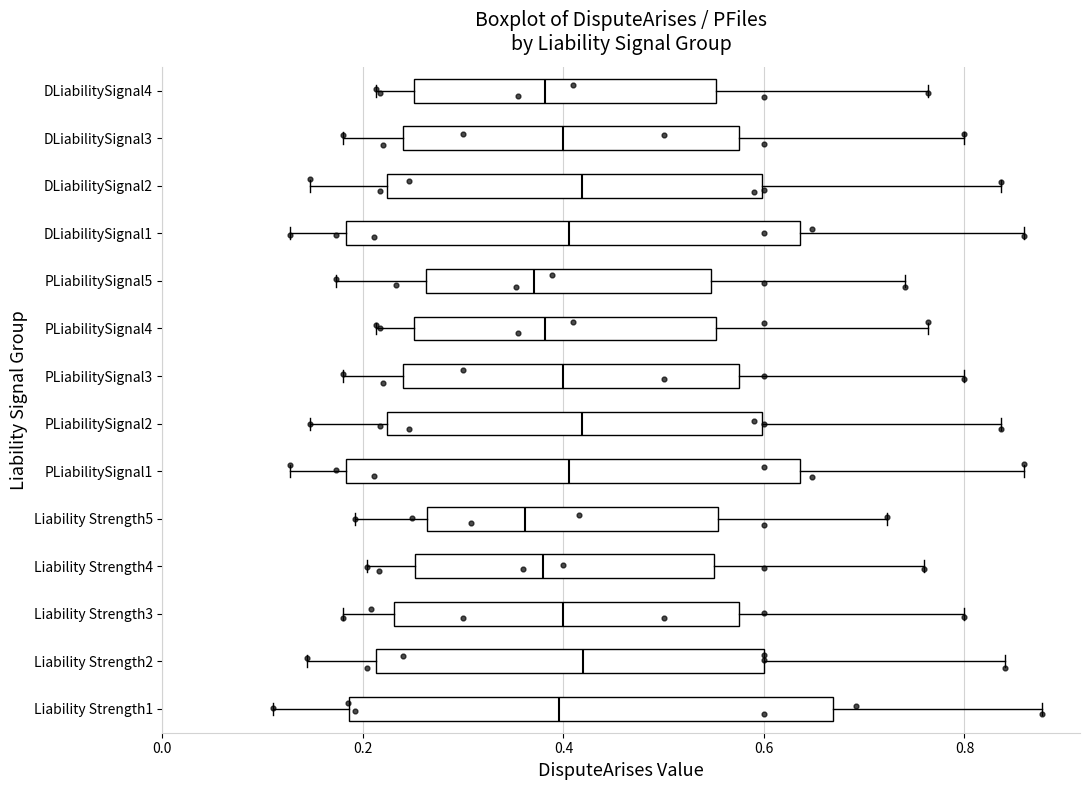

Reading bottom to top, transcribe this box plot: for each box, give where its median line is, the range the box spans, and where its two whiskers end, as read against the x-axis. The values are not printed on the chart, so give them approximately, as read against the axis.

Liability Strength1: median 0.40, box 0.18 to 0.66, whiskers 0.12 to 0.88
Liability Strength2: median 0.42, box 0.22 to 0.60, whiskers 0.14 to 0.84
Liability Strength3: median 0.40, box 0.24 to 0.58, whiskers 0.18 to 0.80
Liability Strength4: median 0.38, box 0.26 to 0.56, whiskers 0.20 to 0.76
Liability Strength5: median 0.36, box 0.26 to 0.56, whiskers 0.20 to 0.72
PLiabilitySignal1: median 0.40, box 0.18 to 0.64, whiskers 0.12 to 0.86
PLiabilitySignal2: median 0.42, box 0.22 to 0.60, whiskers 0.14 to 0.84
PLiabilitySignal3: median 0.40, box 0.24 to 0.58, whiskers 0.18 to 0.80
PLiabilitySignal4: median 0.38, box 0.26 to 0.56, whiskers 0.22 to 0.76
PLiabilitySignal5: median 0.38, box 0.26 to 0.54, whiskers 0.18 to 0.74
DLiabilitySignal1: median 0.40, box 0.18 to 0.64, whiskers 0.12 to 0.86
DLiabilitySignal2: median 0.42, box 0.22 to 0.60, whiskers 0.14 to 0.84
DLiabilitySignal3: median 0.40, box 0.24 to 0.58, whiskers 0.18 to 0.80
DLiabilitySignal4: median 0.38, box 0.26 to 0.56, whiskers 0.22 to 0.76